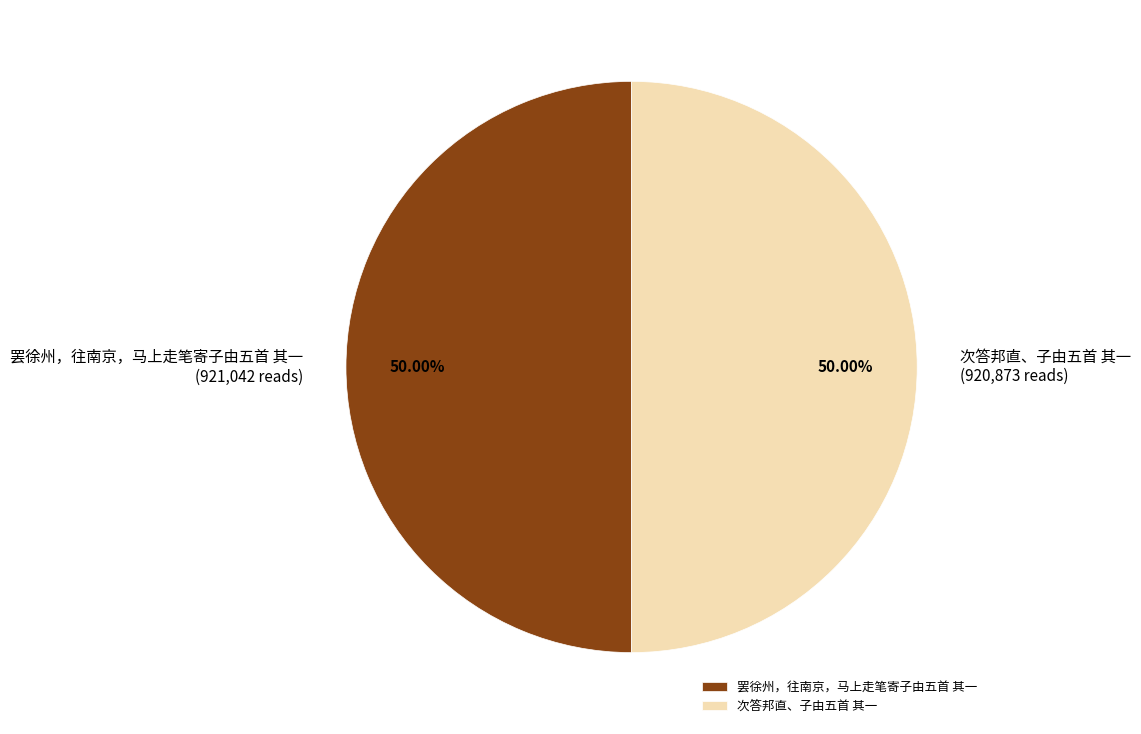

How many slices are in this pie chart?

2